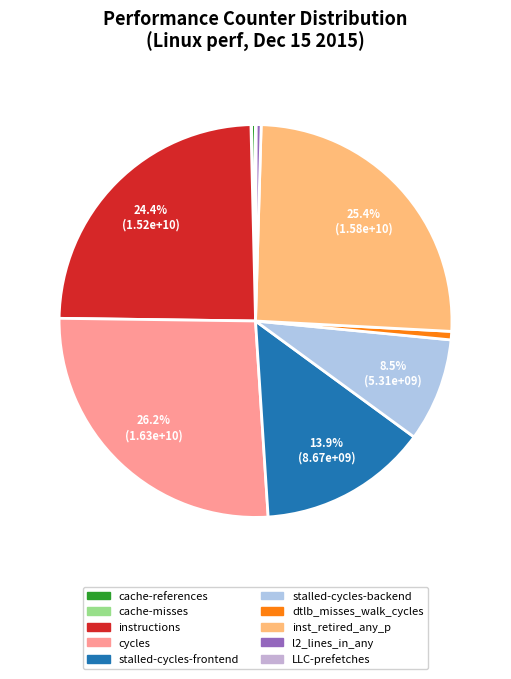

Approximately how many times larger is the value at cache-references compared to dtlb_misses_walk_cycles?

0.5